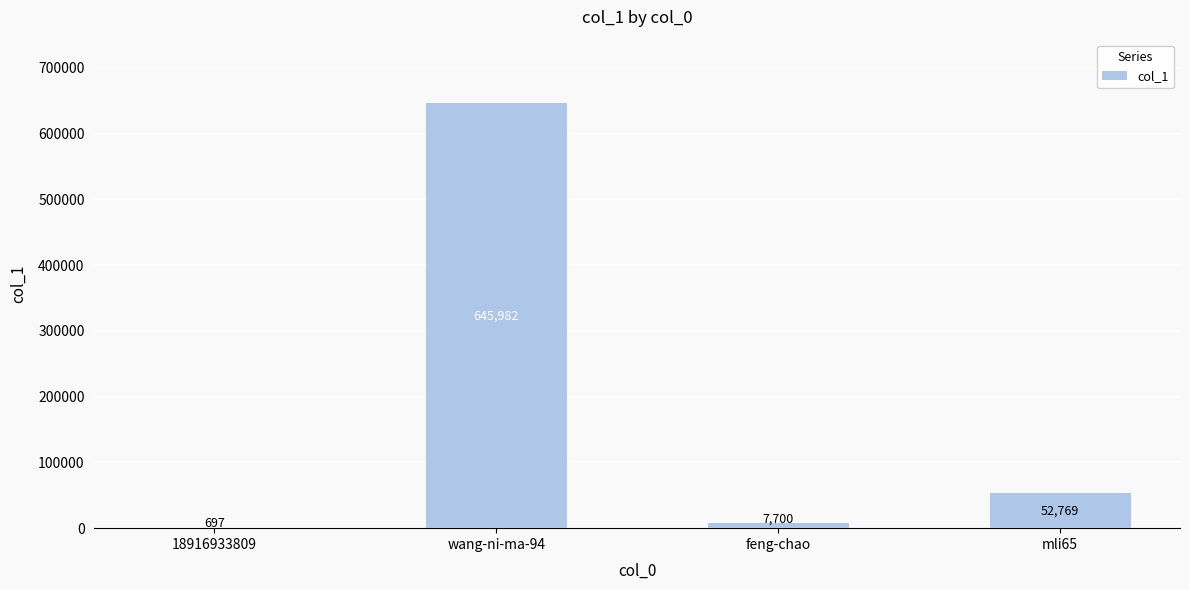

Reading left to right, transcribe all the data shown in this chart.

18916933809=697	wang-ni-ma-94=645982	feng-chao=7700	mli65=52769